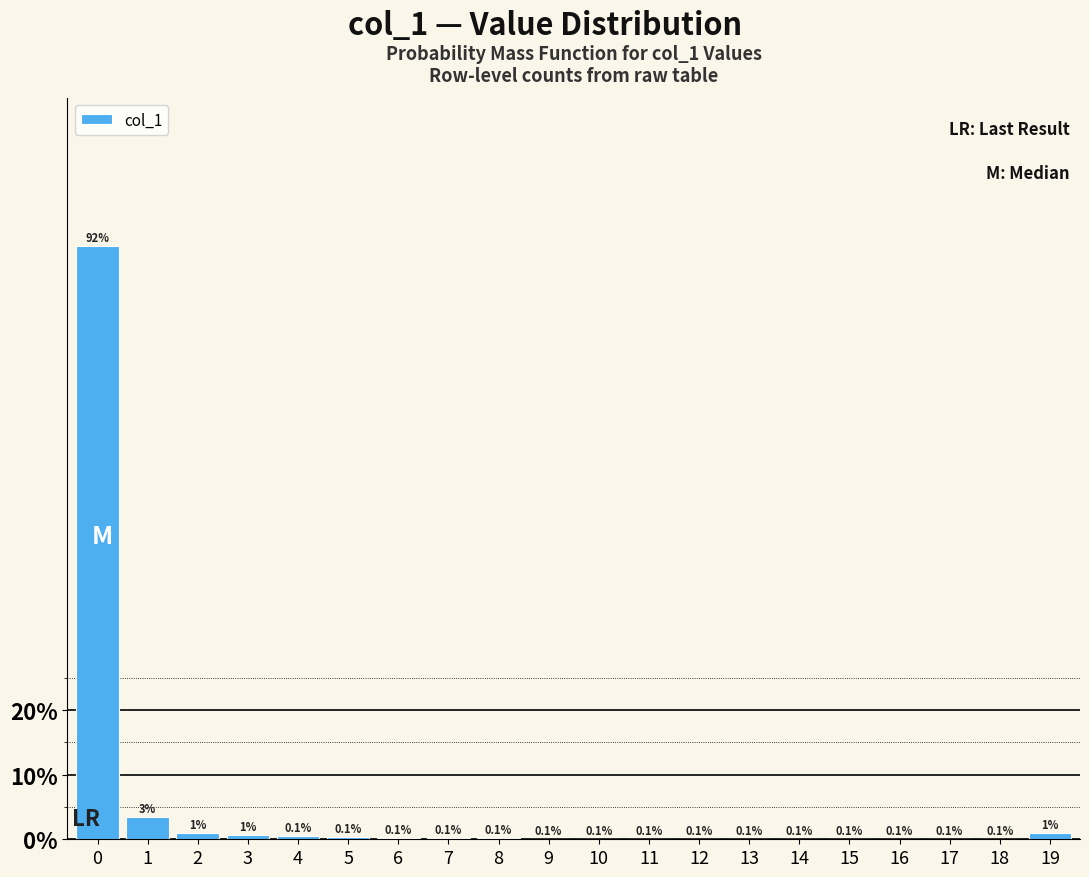

The value at 9 is 0.1. True or false?

True